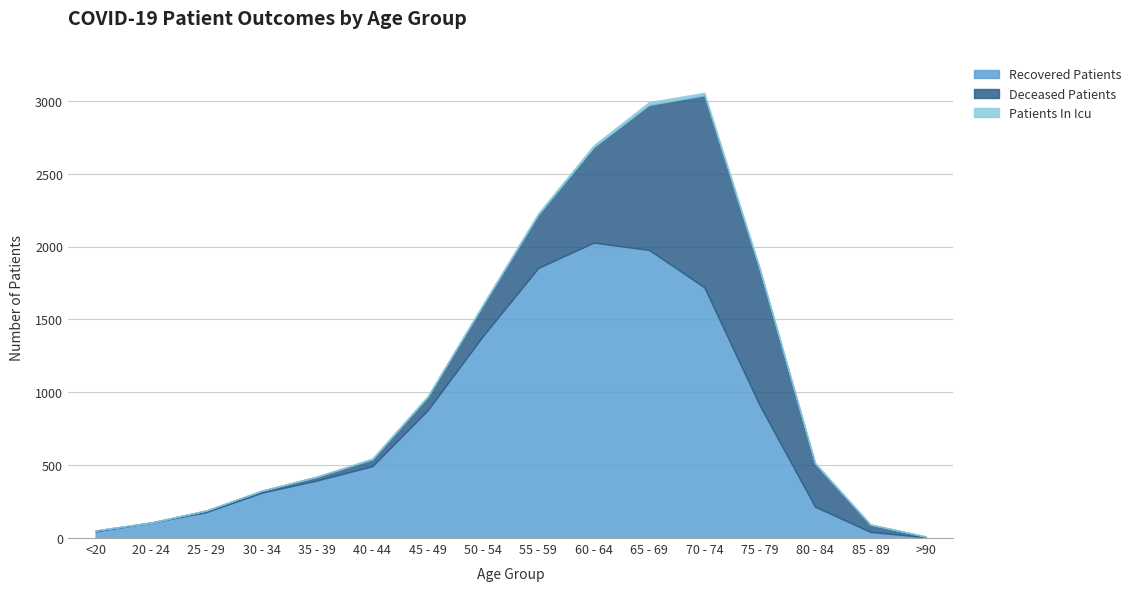

Reading left to right, extract all data points from this chart.

recovered_patients: <20=46	20 - 24=106	25 - 29=178	30 - 34=311	35 - 39=395	40 - 44=493	45 - 49=877	50 - 54=1387	55 - 59=1854	60 - 64=2027	65 - 69=1977	70 - 74=1720	75 - 79=910	80 - 84=215	85 - 89=42	>90=6
deceased_patients: <20=6	20 - 24=0	25 - 29=11	30 - 34=13	35 - 39=26	40 - 44=47	45 - 49=92	50 - 54=212	55 - 59=366	60 - 64=655	65 - 69=995	70 - 74=1318	75 - 79=933	80 - 84=296	85 - 89=50	>90=4
patients_in_icu: <20=0	20 - 24=1	25 - 29=0	30 - 34=1	35 - 39=0	40 - 44=7	45 - 49=4	50 - 54=6	55 - 59=10	60 - 64=13	65 - 69=19	70 - 74=17	75 - 79=10	80 - 84=6	85 - 89=2	>90=0